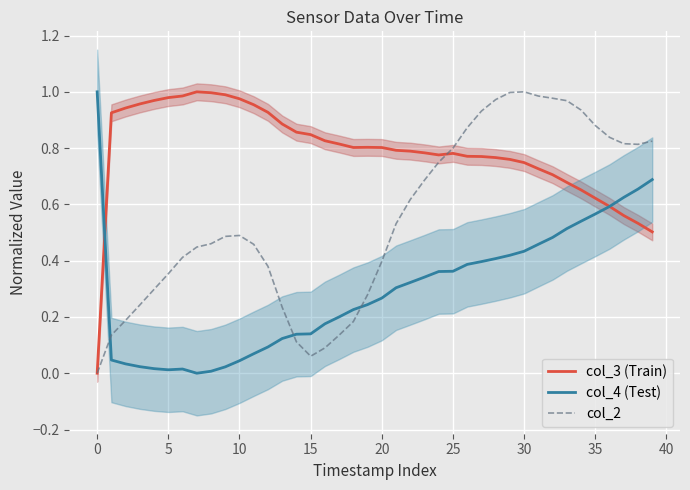

How many data points does each series have?

40